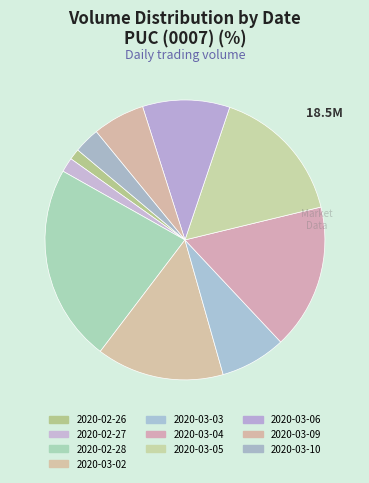

How many segments does this pie chart have?

10